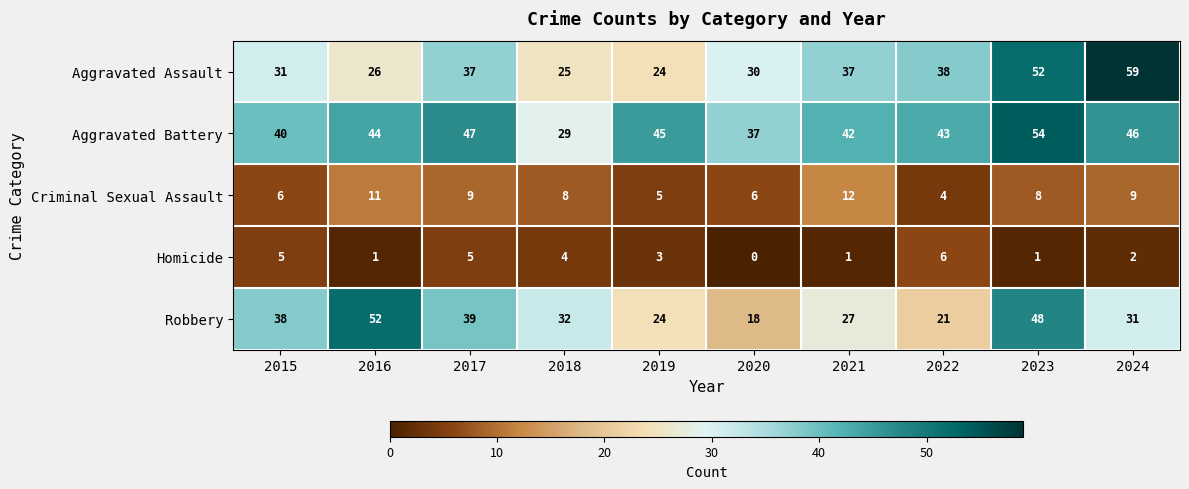

How many data points does each series have?

10